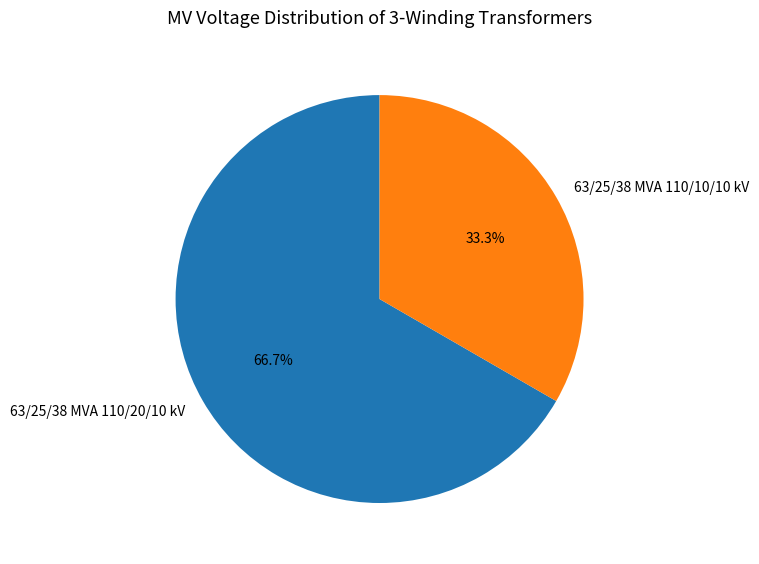

Which has a higher value, 63/25/38 MVA 110/20/10 kV or 63/25/38 MVA 110/10/10 kV?

63/25/38 MVA 110/20/10 kV